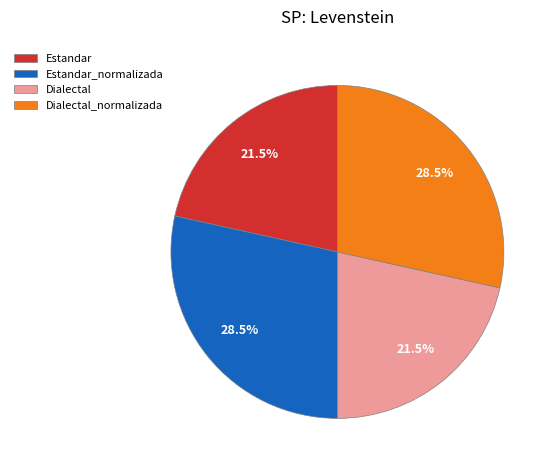

Approximately how many times larger is the value at Dialectal compared to Estandar?

1.0